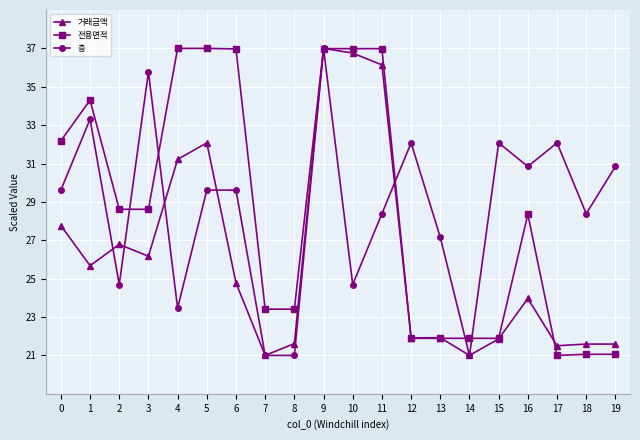

At 2, list the series in order from largest to smallest.

전용면적, 거래금액, 층